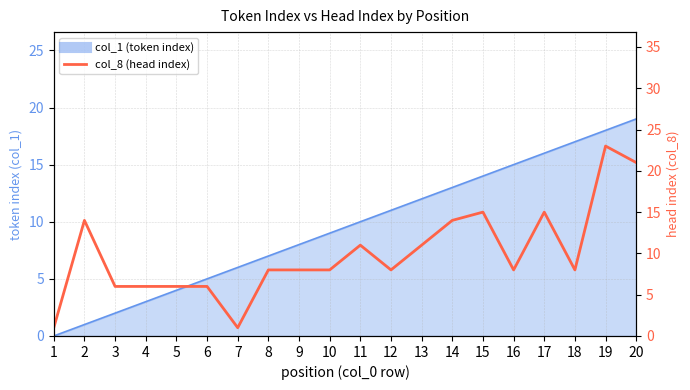

How many lines are shown in the chart?

1